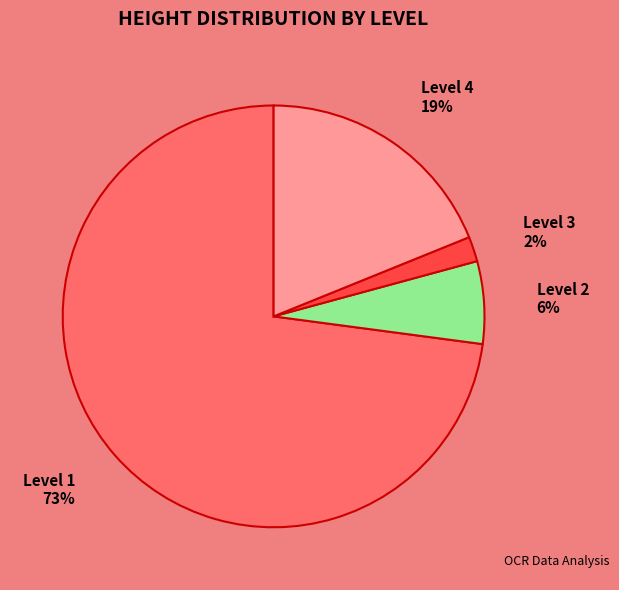

Which slice is the largest?

Level 1